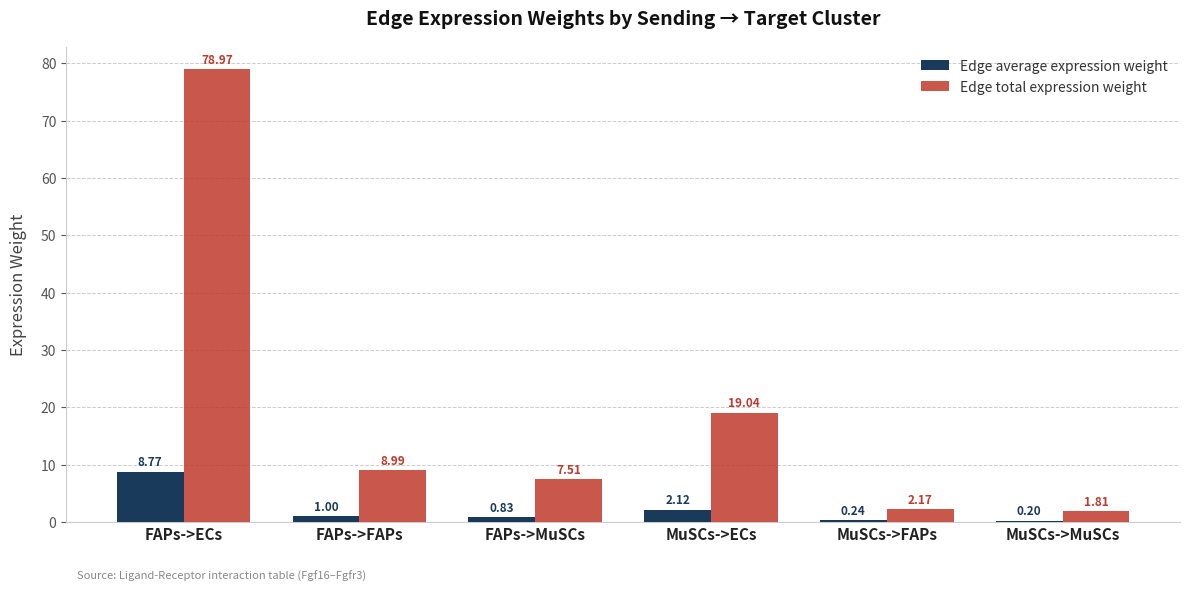

Where is Edge average expression weight nearest to the value 4?

MuSCs->ECs